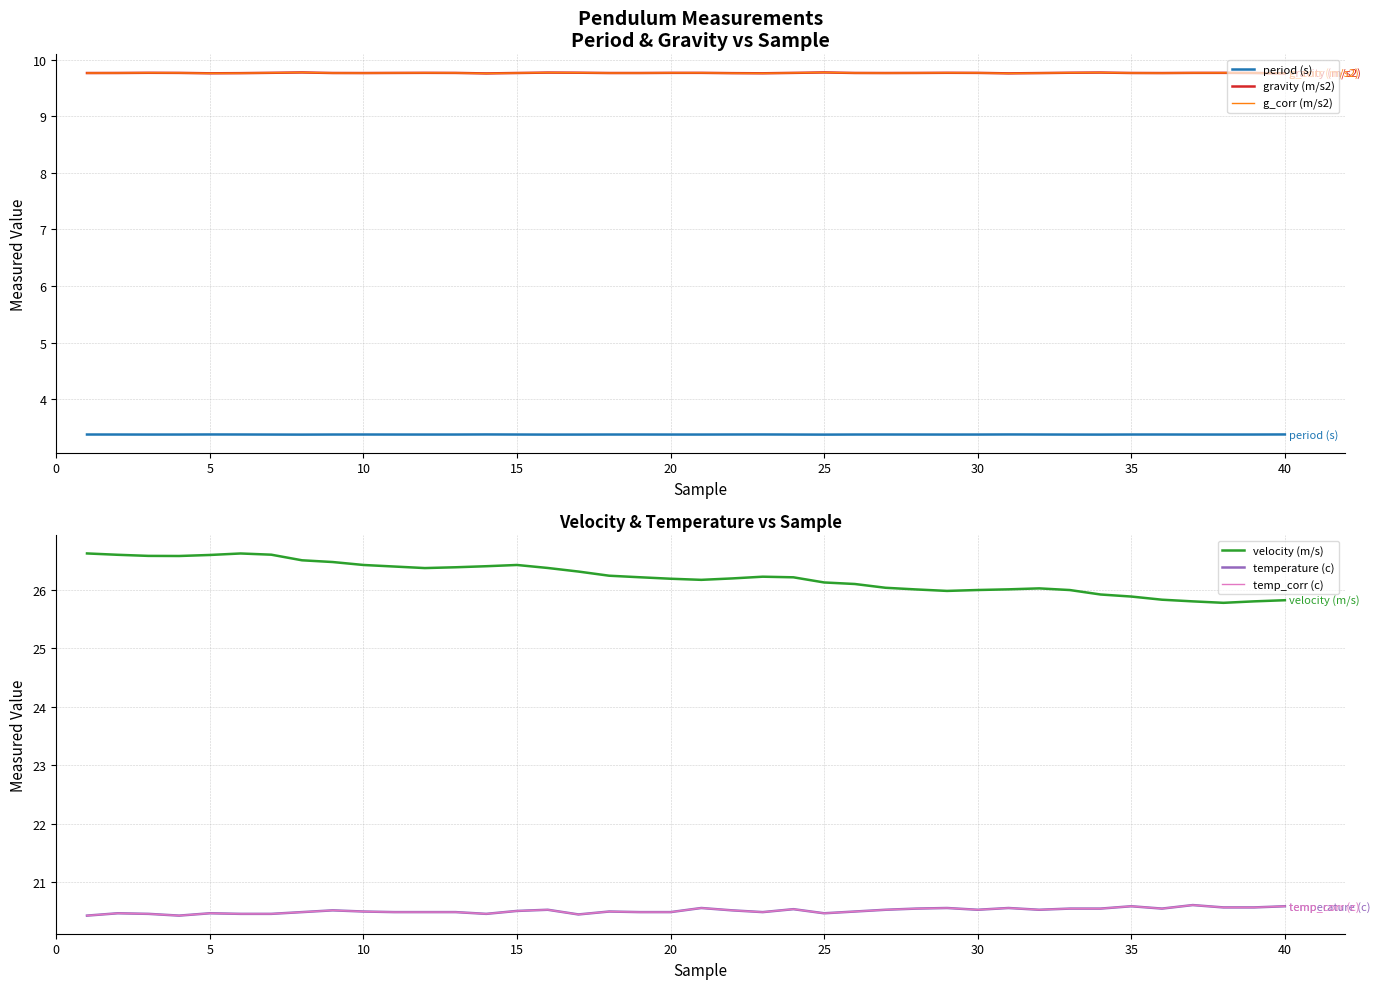

What is the lowest value of the temp_corr (c) series?

20.4